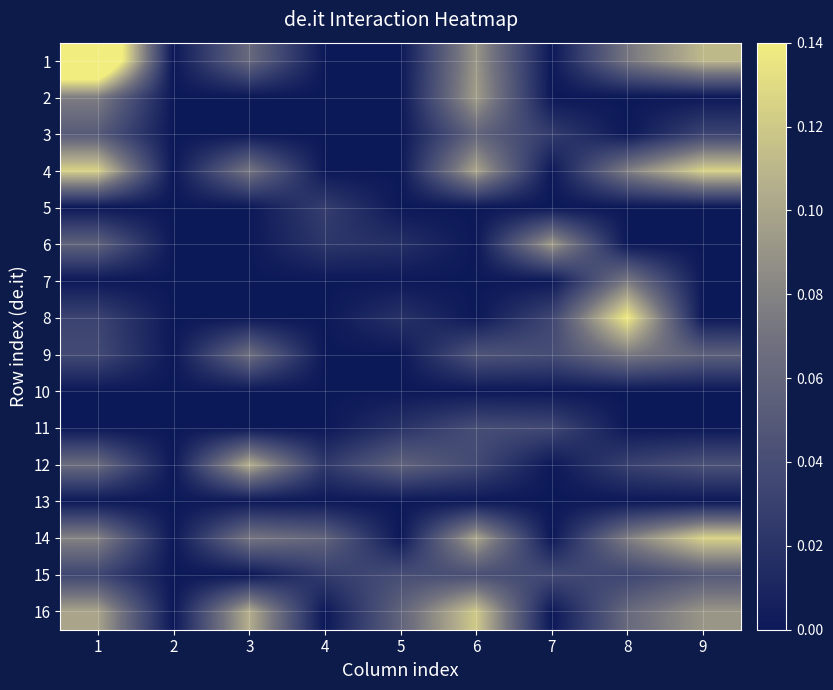

Reading right to left, what are all the values shown in this chart?

1: 9=0.1	8=0.1	7=0.0	6=0.1	5=0.0	4=0.0	3=0.1	2=0.0	1=0.2
2: 9=0.0	8=0.0	7=0.0	6=0.1	5=0.0	4=0.0	3=0.0	2=0.0	1=0.1
3: 9=0.0	8=0.0	7=0.0	6=0.1	5=0.0	4=0.0	3=0.0	2=0.0	1=0.1
4: 9=0.1	8=0.1	7=0.0	6=0.1	5=0.0	4=0.0	3=0.1	2=0.0	1=0.1
5: 9=0.0	8=0.0	7=0.0	6=0.0	5=0.0	4=0.0	3=0.0	2=0.0	1=0.0
6: 9=0.0	8=0.0	7=0.1	6=0.0	5=0.0	4=0.0	3=0.0	2=0.0	1=0.1
7: 9=0.0	8=0.1	7=0.0	6=0.0	5=0.0	4=0.0	3=0.0	2=0.0	1=0.0
8: 9=0.0	8=0.1	7=0.0	6=0.0	5=0.0	4=0.0	3=0.0	2=0.0	1=0.0
9: 9=0.1	8=0.1	7=0.0	6=0.0	5=0.0	4=0.0	3=0.1	2=0.0	1=0.0
10: 9=0.0	8=0.0	7=0.0	6=0.0	5=0.0	4=0.0	3=0.0	2=0.0	1=0.0
11: 9=0.0	8=0.0	7=0.0	6=0.0	5=0.0	4=0.0	3=0.0	2=0.0	1=0.0
12: 9=0.0	8=0.0	7=0.0	6=0.0	5=0.1	4=0.0	3=0.1	2=0.0	1=0.1
13: 9=0.0	8=0.0	7=0.0	6=0.0	5=0.0	4=0.0	3=0.0	2=0.0	1=0.0
14: 9=0.1	8=0.1	7=0.0	6=0.1	5=0.0	4=0.1	3=0.1	2=0.0	1=0.1
15: 9=0.1	8=0.0	7=0.0	6=0.0	5=0.0	4=0.0	3=0.0	2=0.0	1=0.0
16: 9=0.1	8=0.1	7=0.0	6=0.1	5=0.1	4=0.0	3=0.1	2=0.0	1=0.1